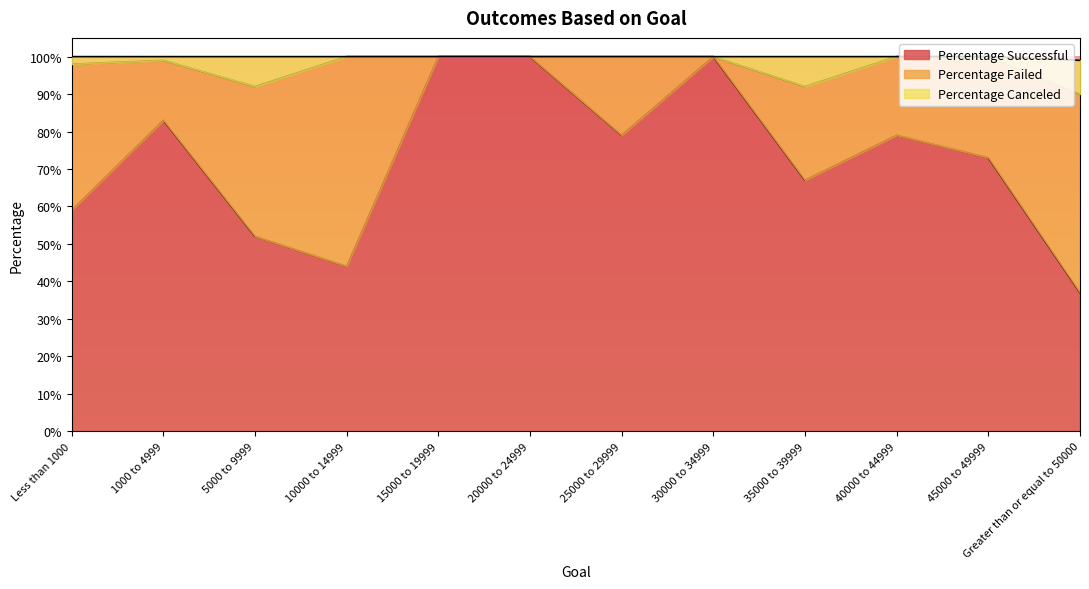

Is it true that Percentage Successful equals 177 at 15000 to 19999?

False